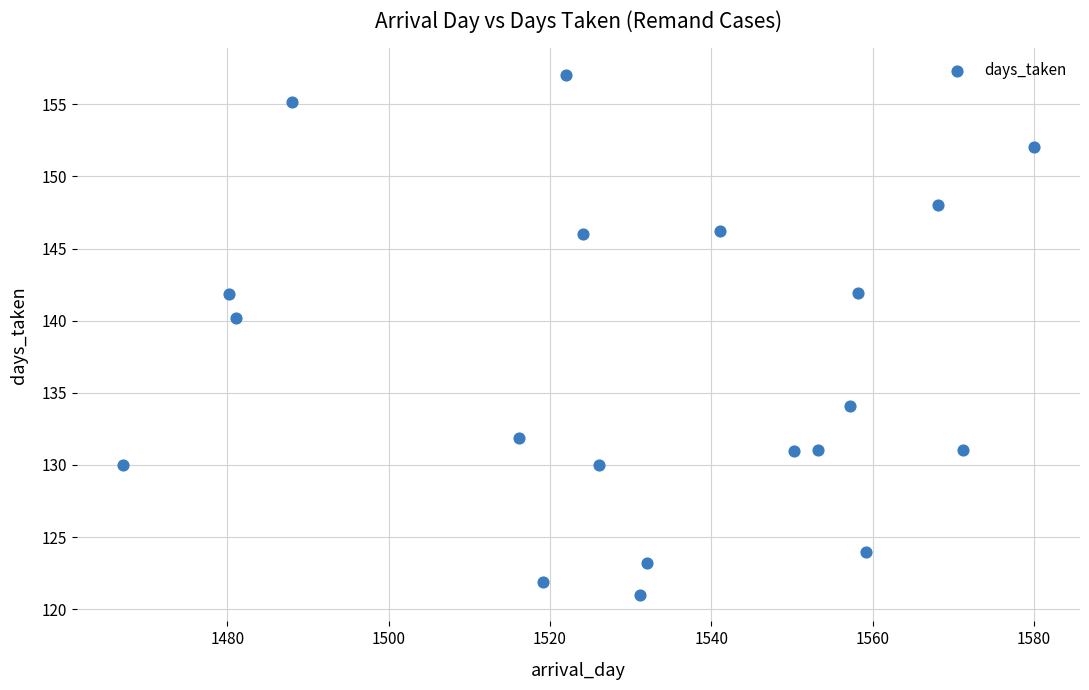

What is the range of Y values (max minus min)?

36.1